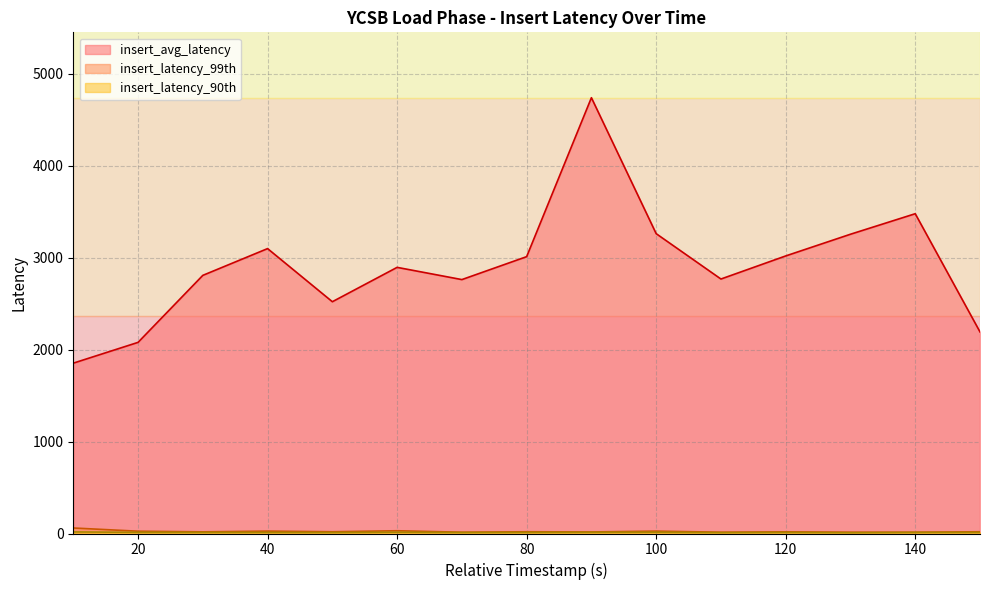

What is the smallest value displayed?

9.0